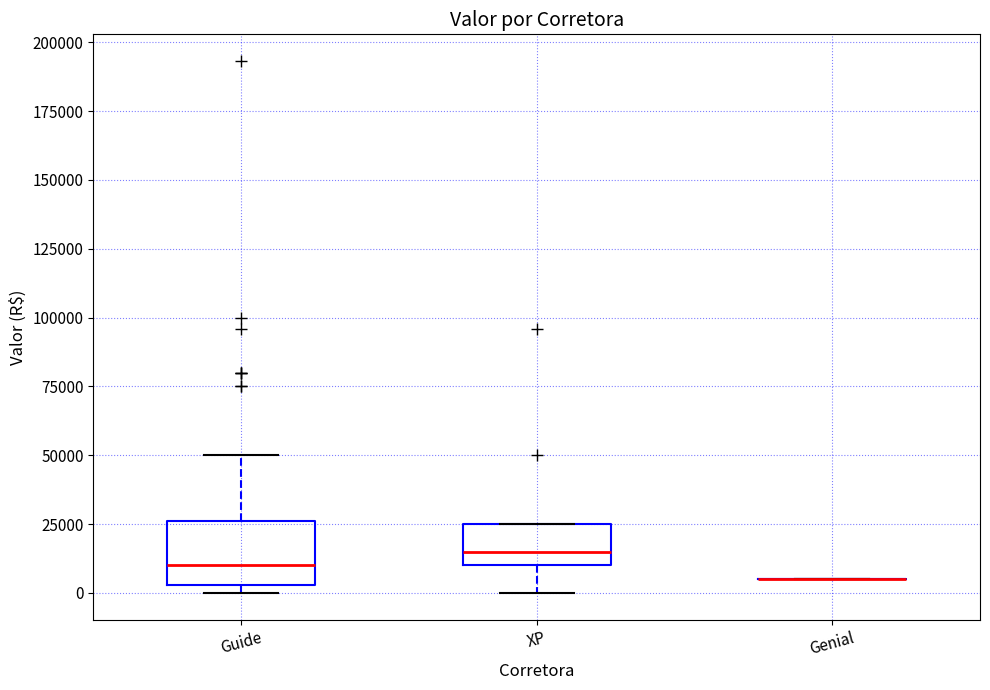

Comparing the boxes themselves (not the whiskers), which one is the tallest?

Guide